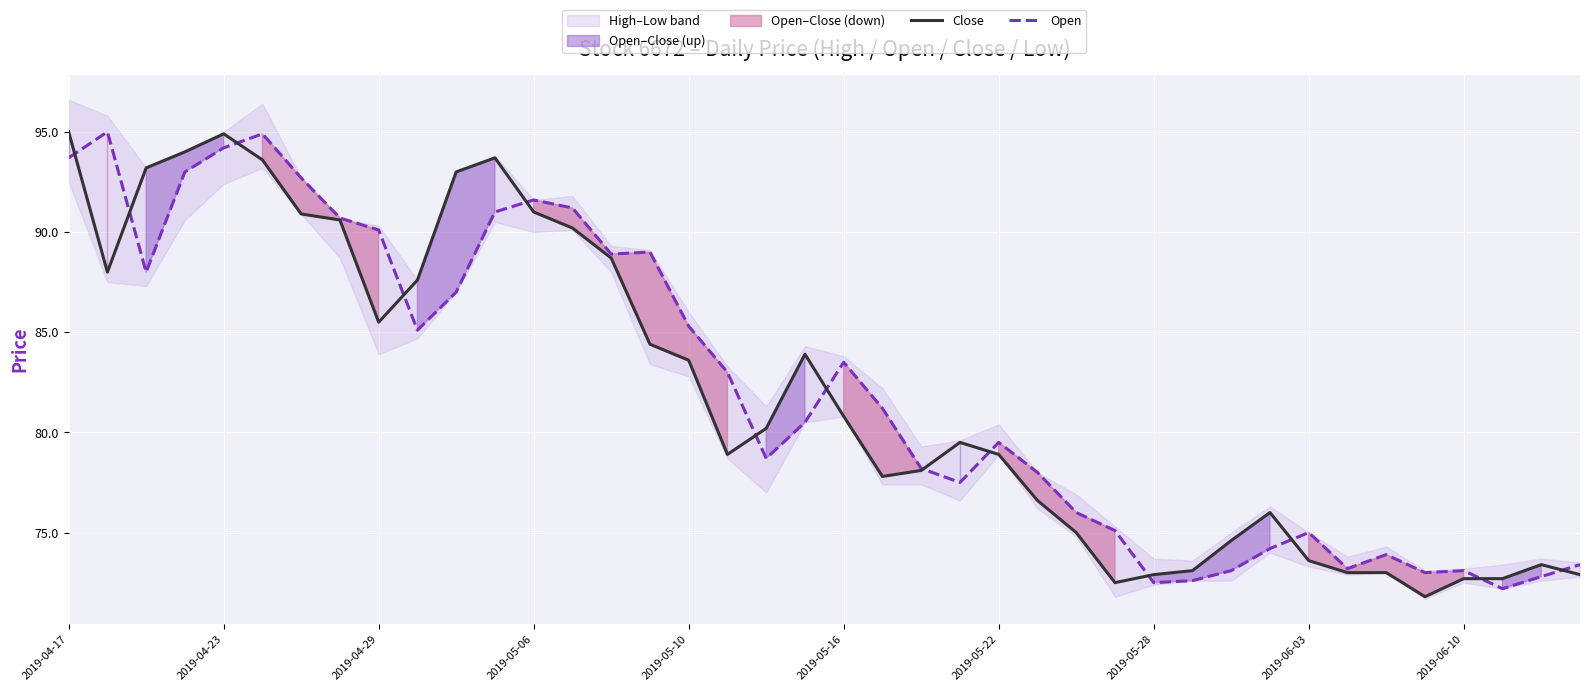

Which has a higher value, 2019-05-06 or 2019-05-16?

2019-05-06